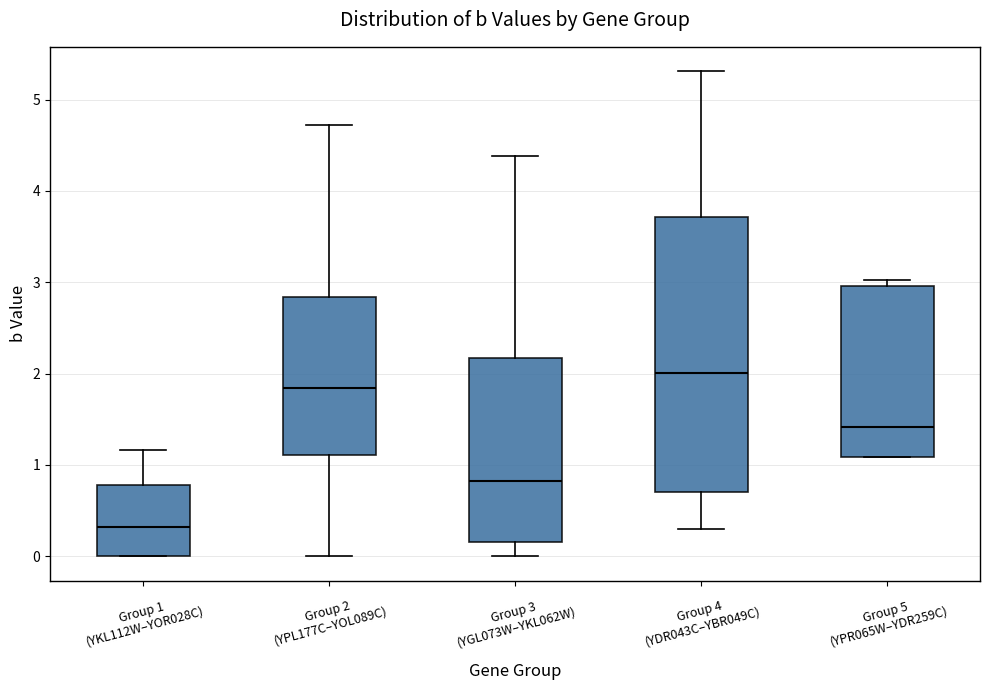

Reading left to right, read every box against the y-axis: the position of its median line, the range the box covers, and the ends of its whiskers. The values are not printed on the chart, so give them approximately, as read against the axis.

Group 1 (YKL112W–YOR028C): median 0.3, box 0.0 to 0.8, whiskers 0.0 to 1.2
Group 2 (YPL177C–YOL089C): median 1.8, box 1.1 to 2.8, whiskers 0.0 to 4.7
Group 3 (YGL073W–YKL062W): median 0.8, box 0.2 to 2.2, whiskers 0.0 to 4.4
Group 4 (YDR043C–YBR049C): median 2.0, box 0.7 to 3.7, whiskers 0.3 to 5.3
Group 5 (YPR065W–YDR259C): median 1.4, box 1.1 to 3.0, whiskers 1.1 to 3.0 (just above the box's upper edge)